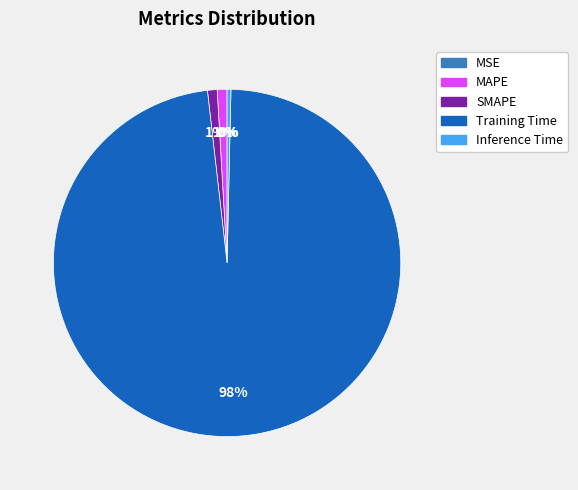

Is it true that Training Time is 98% of the pie?

True